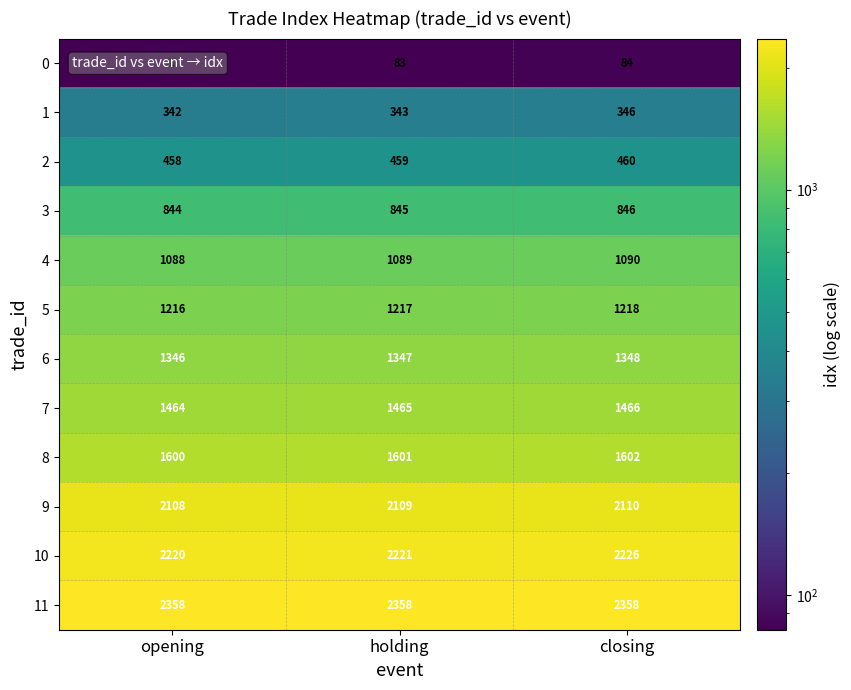

Is the value of 5 at closing greater than the value of 6 at opening?

No